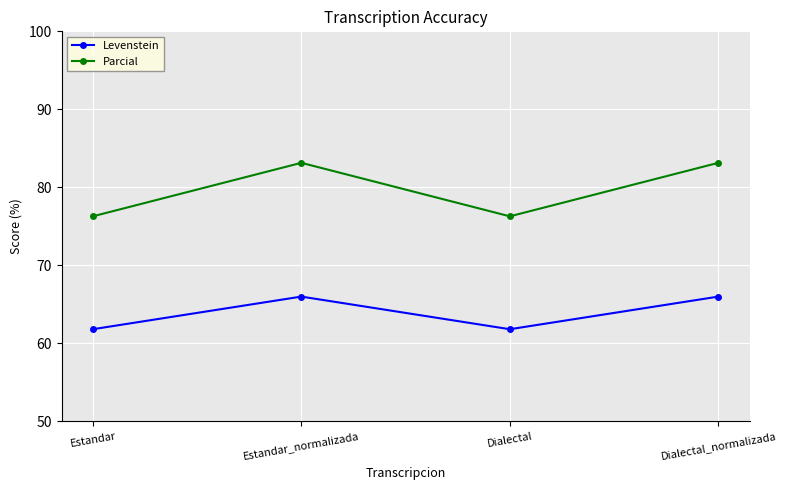

Is this an area chart (filled region under the line)?

No